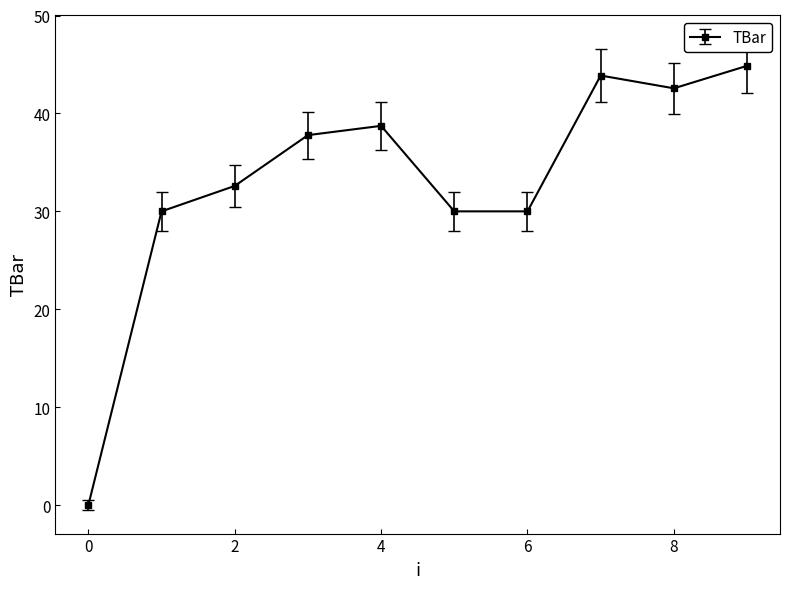

What is the difference between the second highest and second lowest values?

13.9